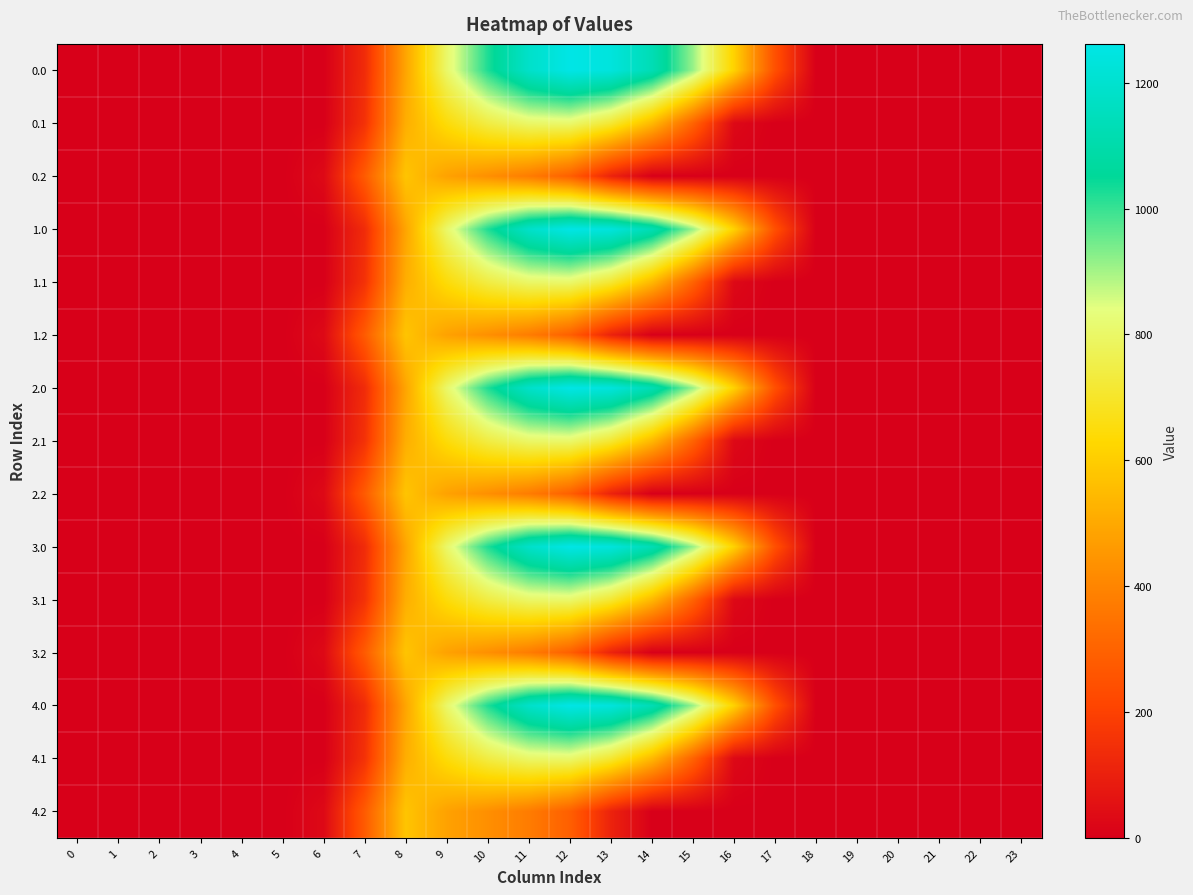

What is the difference between the highest and lowest values at 7?

142.6